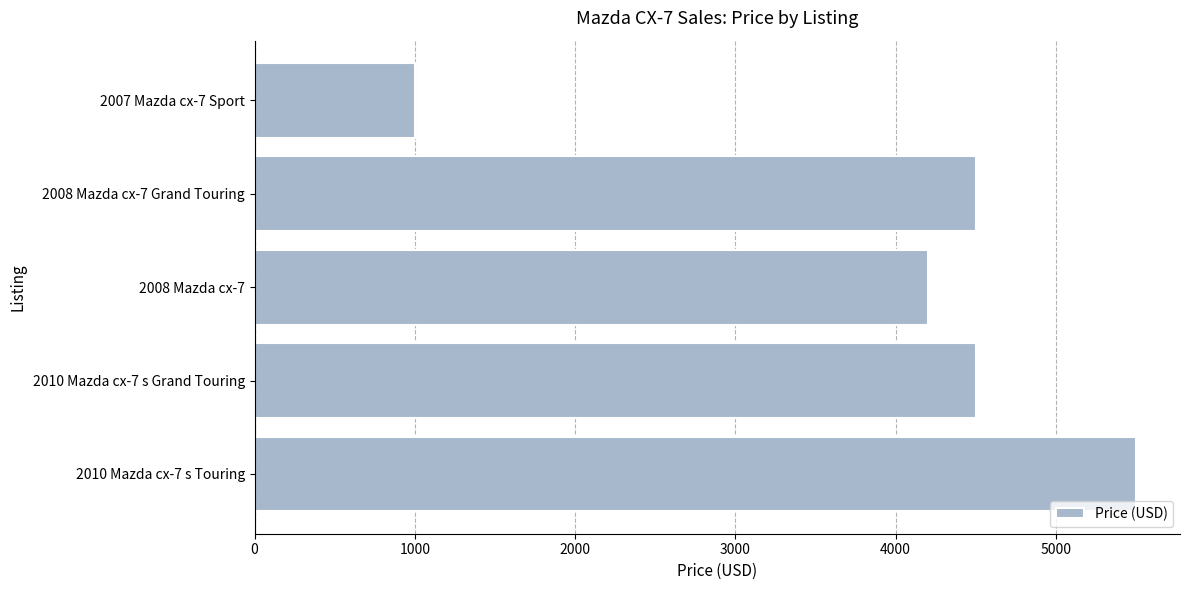

How many bars are there in total?

5